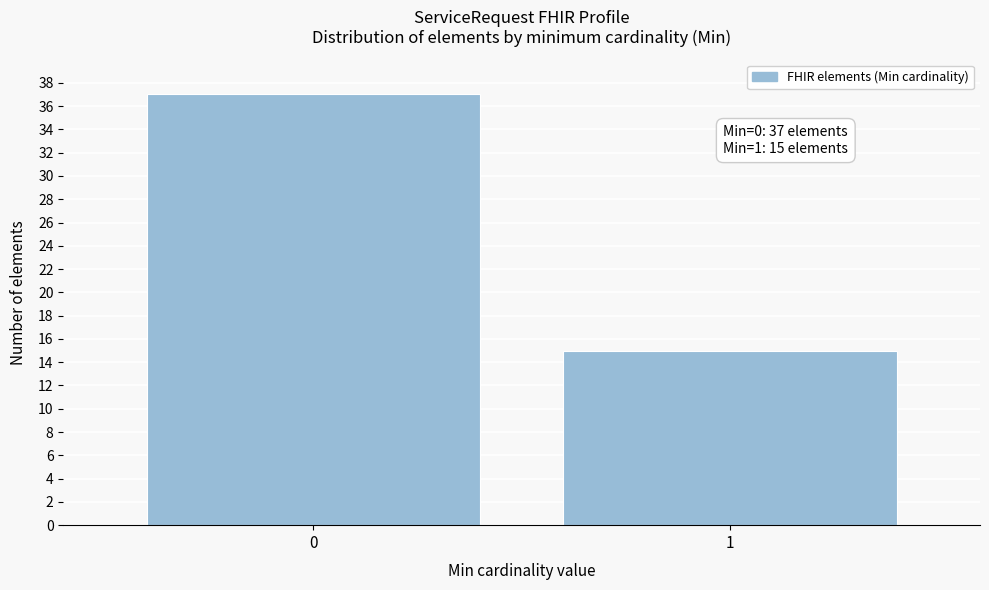

Reading left to right, what are all the values shown in this chart?

0=37	1=15